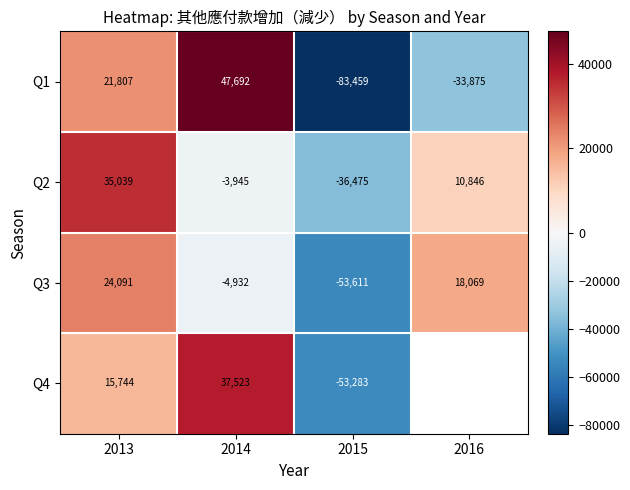

How many series are shown in this chart?

4